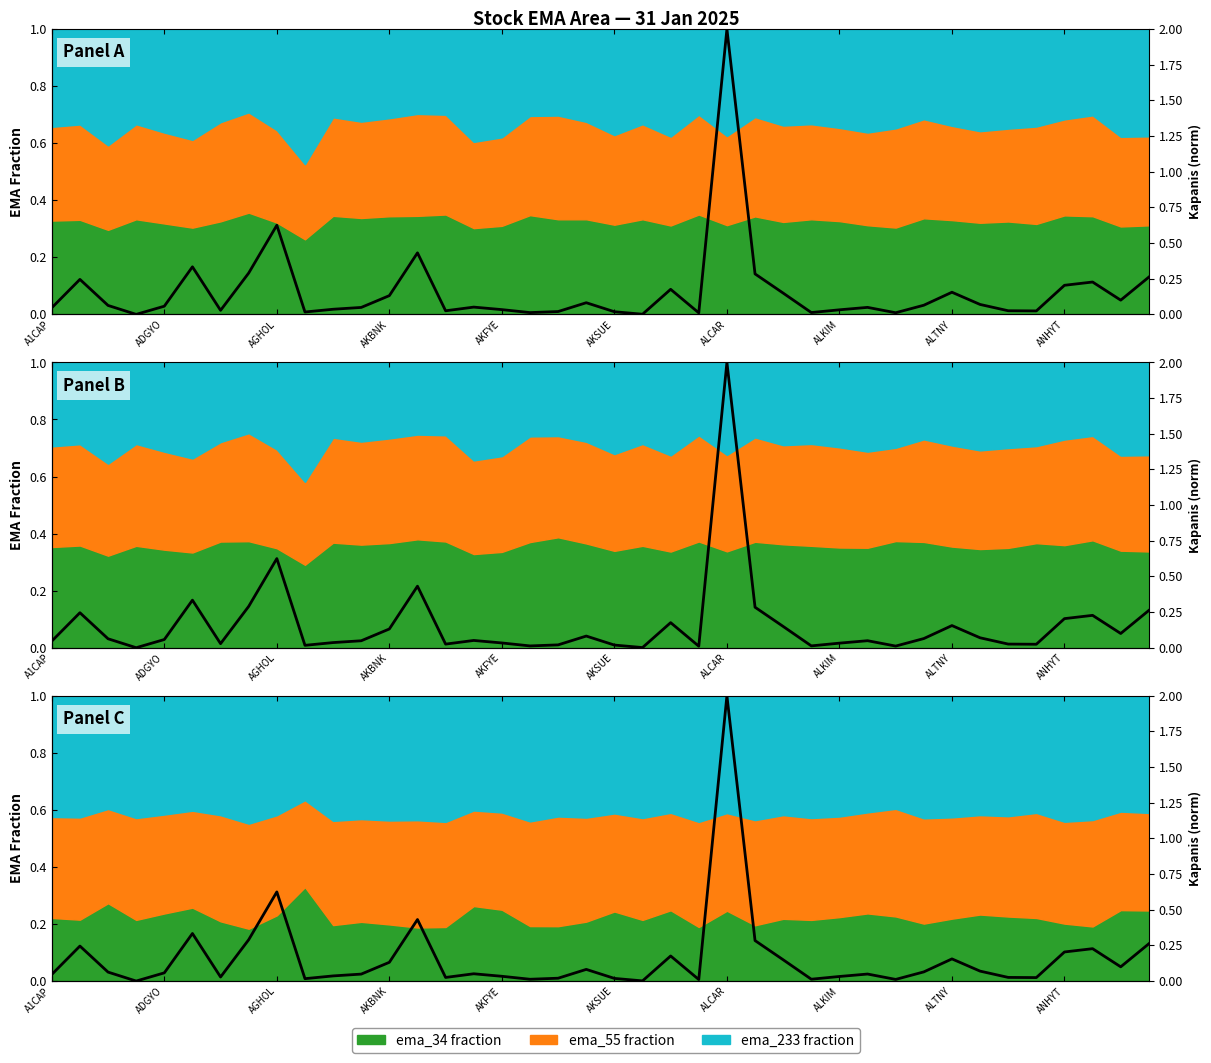

How many lines are shown in the chart?

1